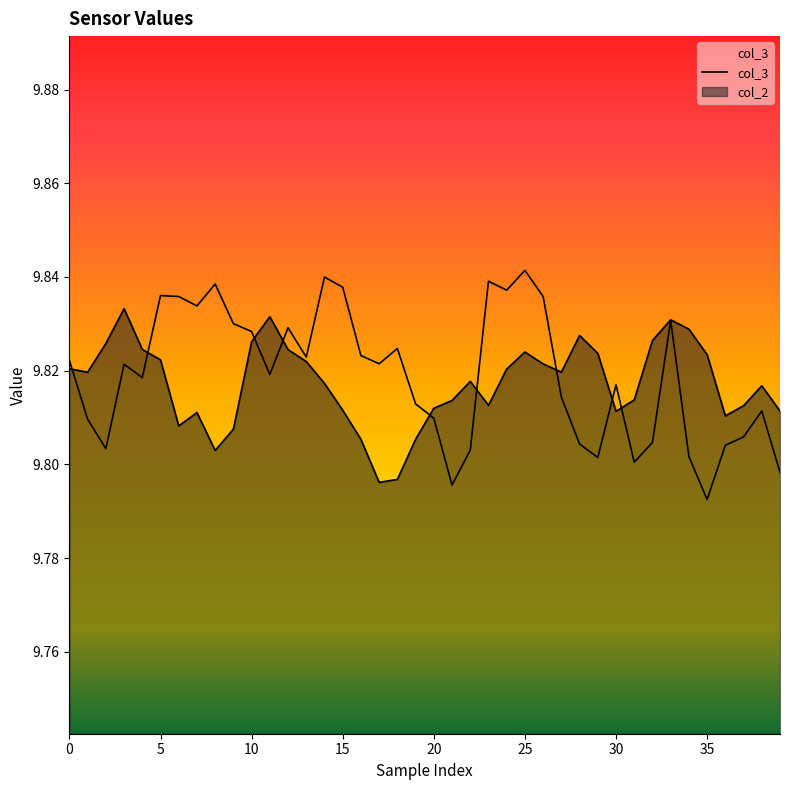

How many interior local peaks (higher than both neighbors) does the data have?

11